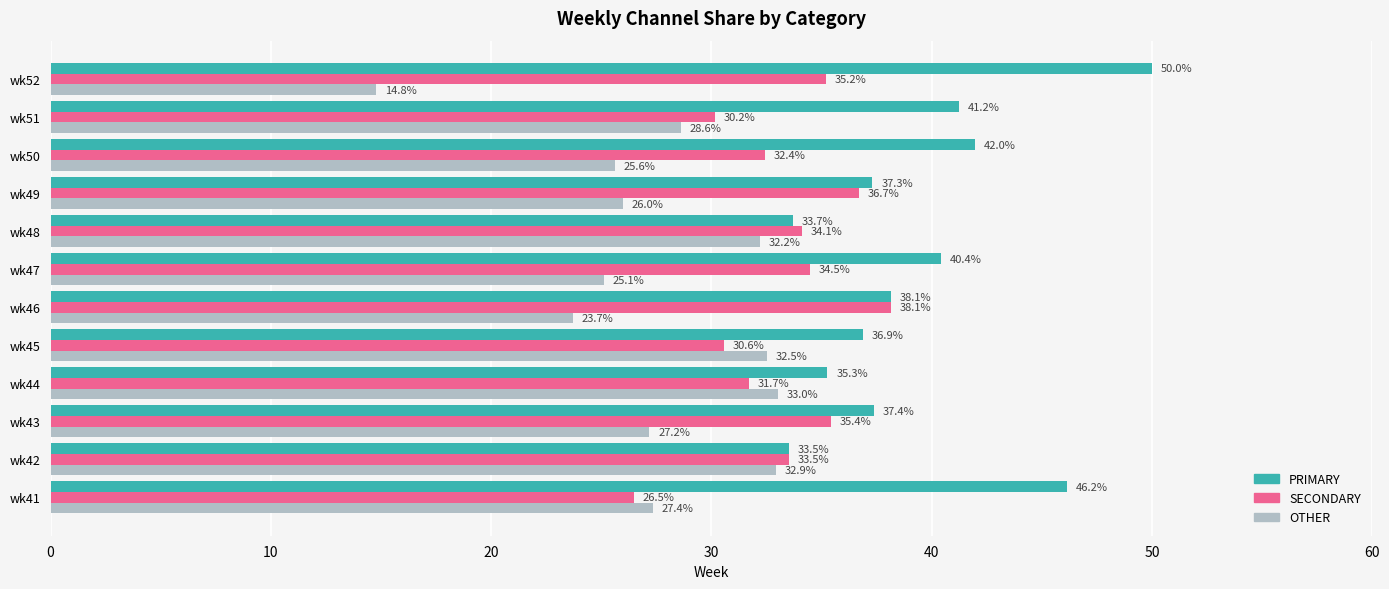

What is the average value of the SECONDARY series?

33.2